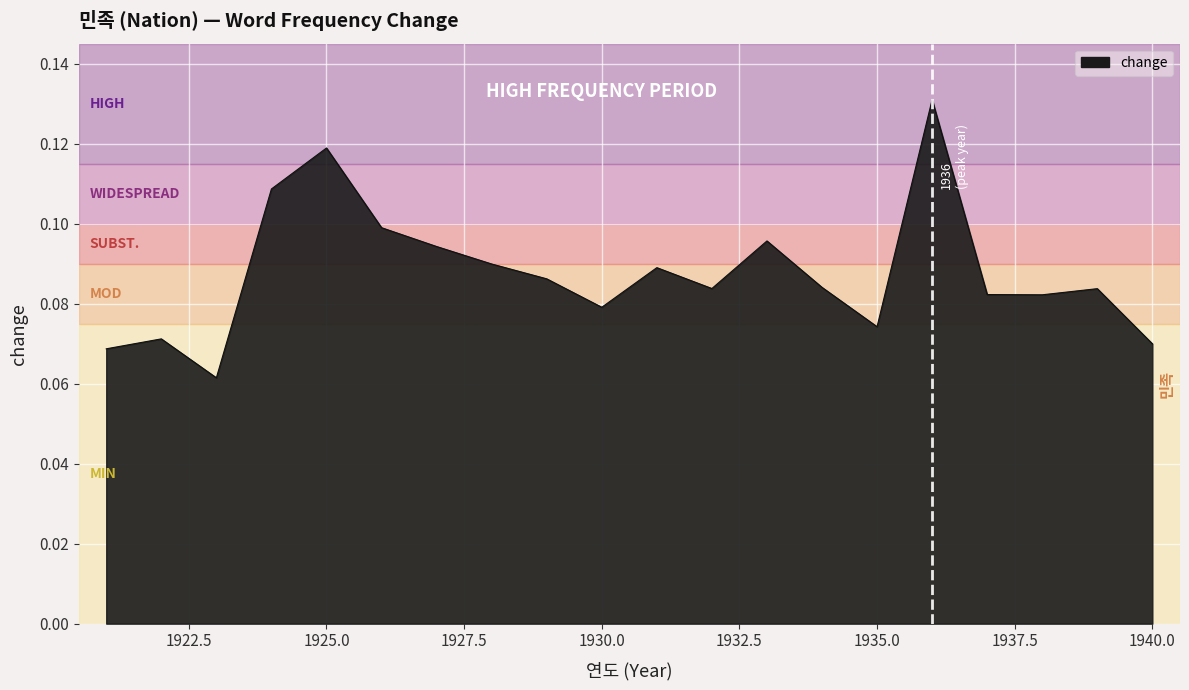

How many interior local valleys (lower than both neighbors) does the data have?

5